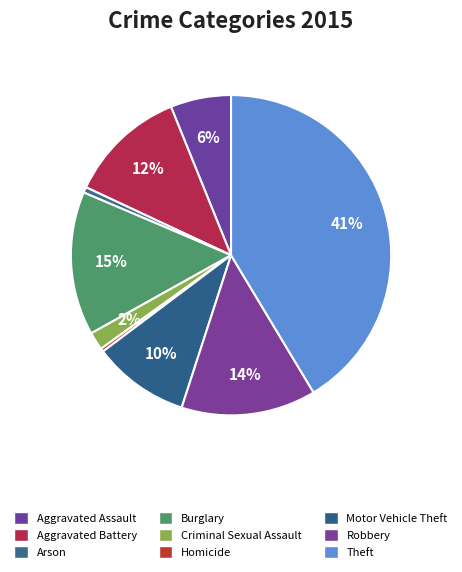

Which category has the smallest portion of the pie?

Homicide